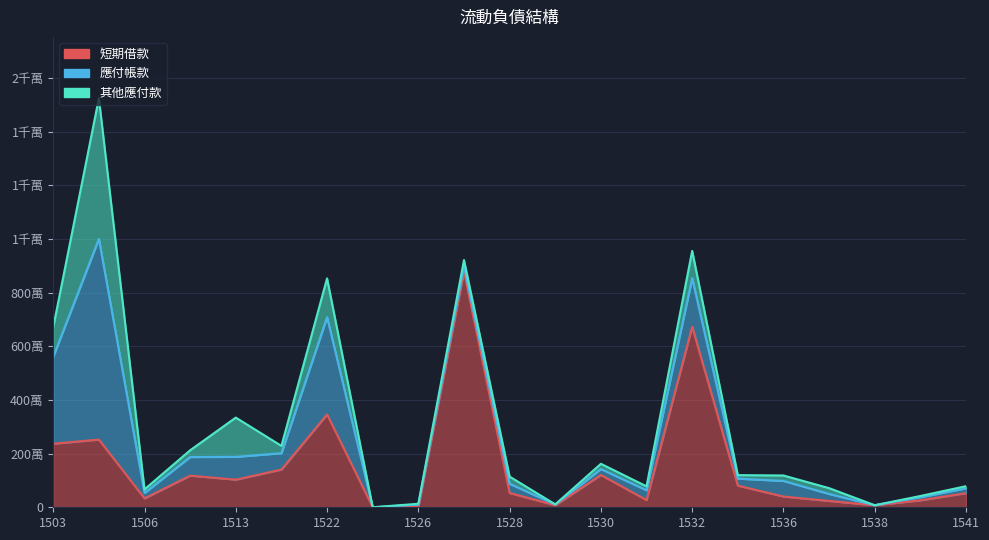

What is the value of the 短期借款 point at the 9th from the left?

11657